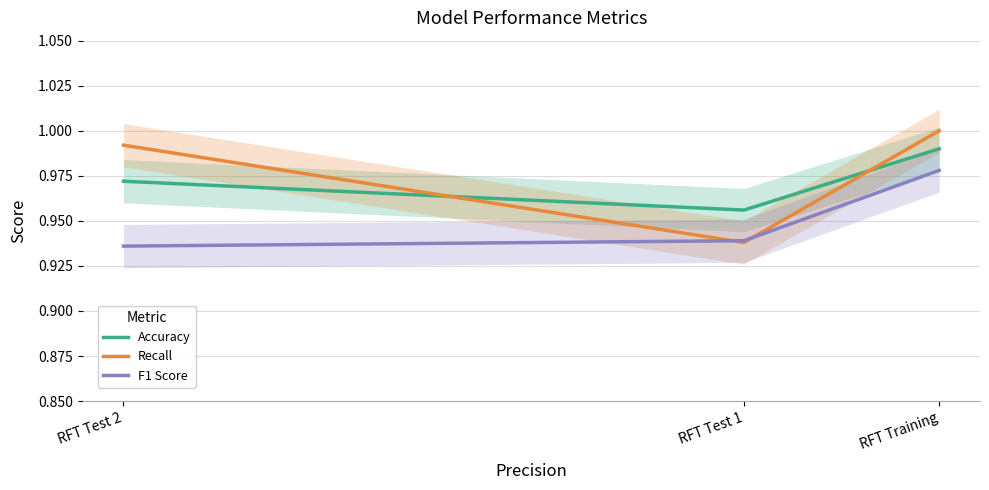

What is the sum of all Accuracy values?

2.9